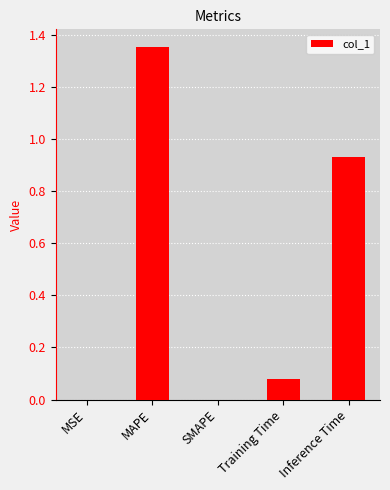

True or false: the data shows 0.0 at SMAPE.

True